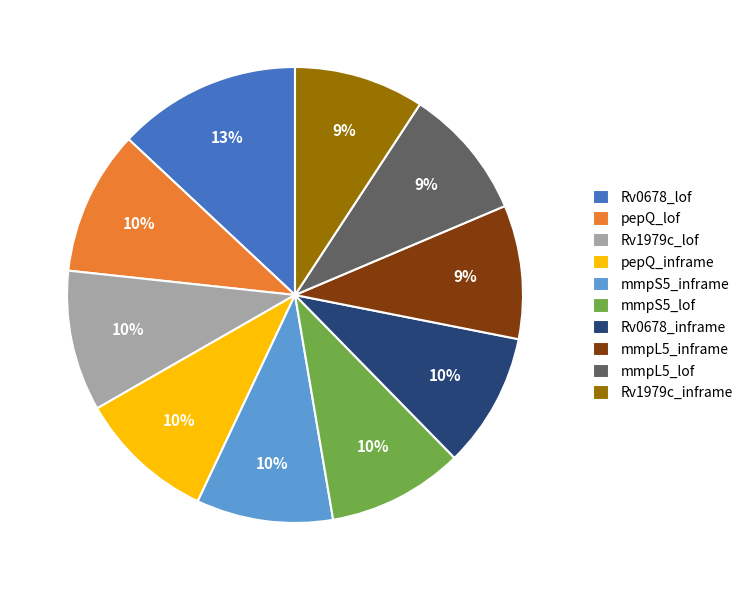

Is it true that Rv0678_lof is 3% of the pie?

False